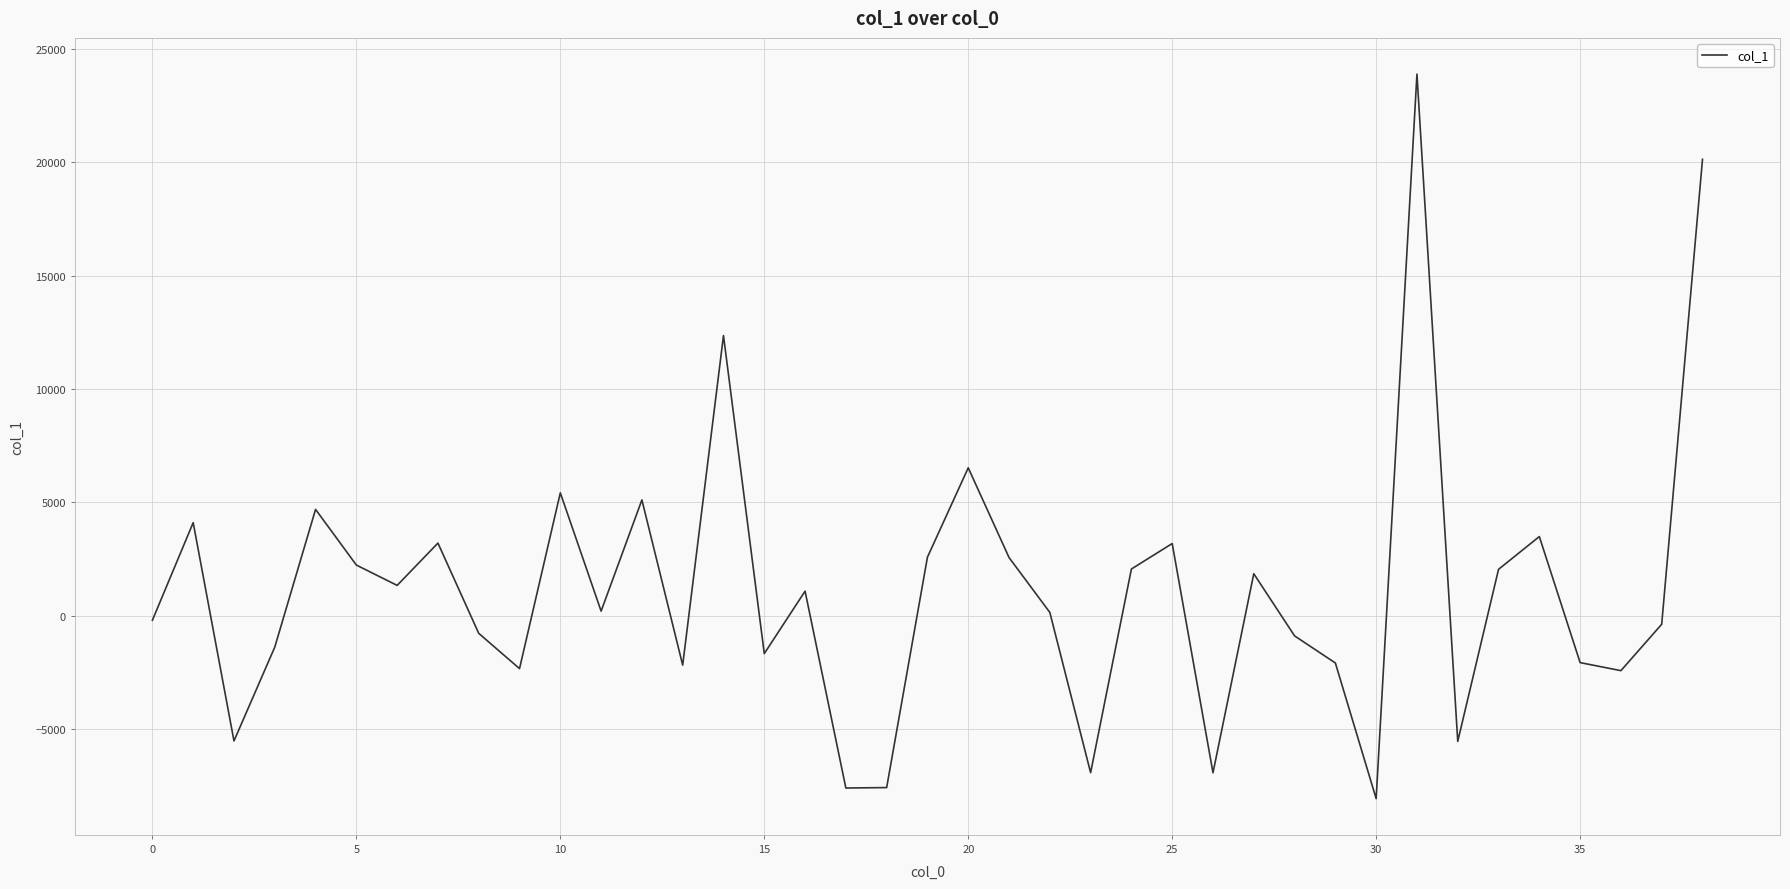

What is the smallest value displayed?

-8057.5